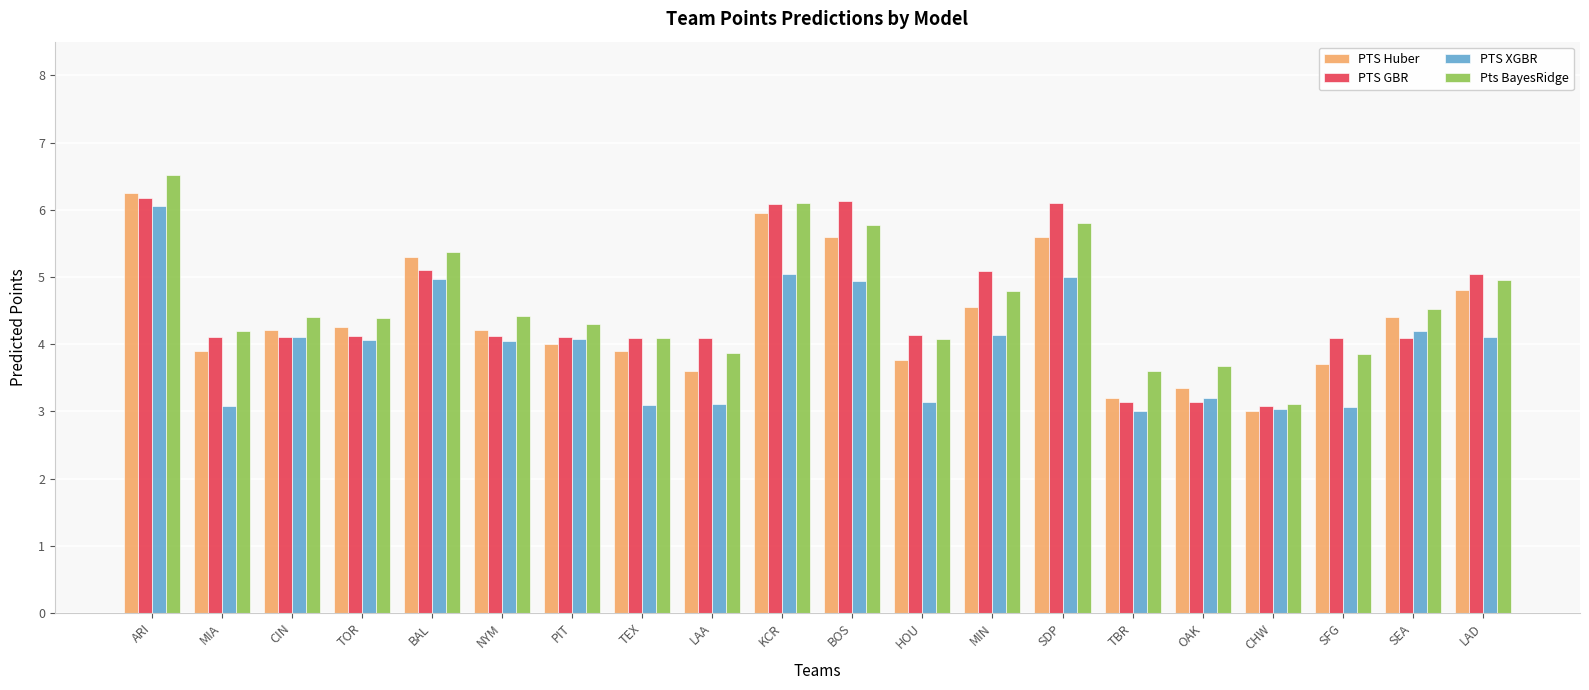

What is the sum of the PTS GBR values at SDP and TEX?

10.2